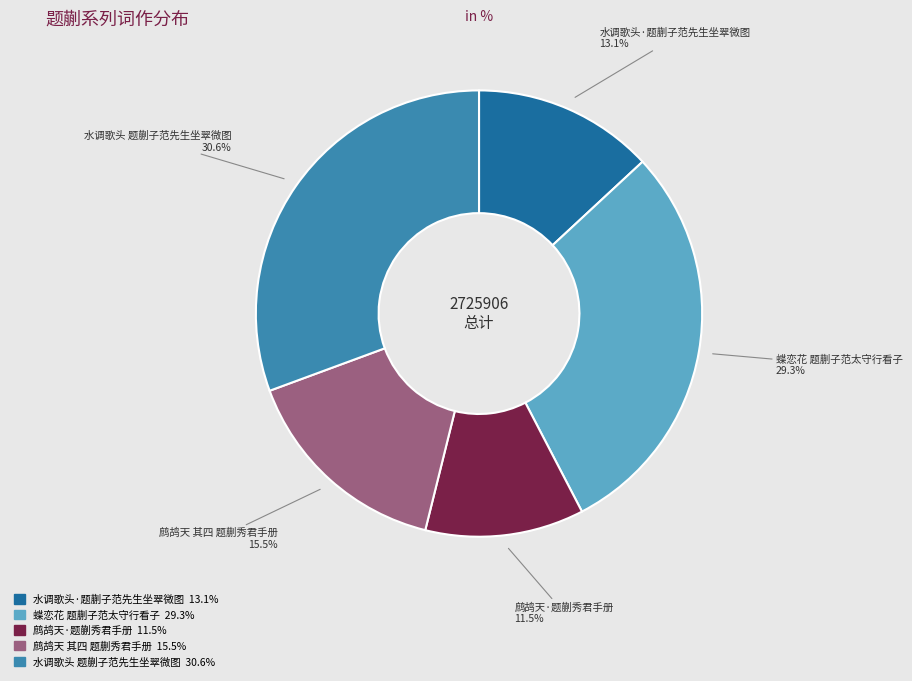

Rank the categories by value from highest to lowest.

水调歌头 题蒯子范先生坐翠微图, 蝶恋花 题蒯子范太守行看子, 鹧鸪天 其四 题蒯秀君手册, 水调歌头·题蒯子范先生坐翠微图, 鹧鸪天·题蒯秀君手册